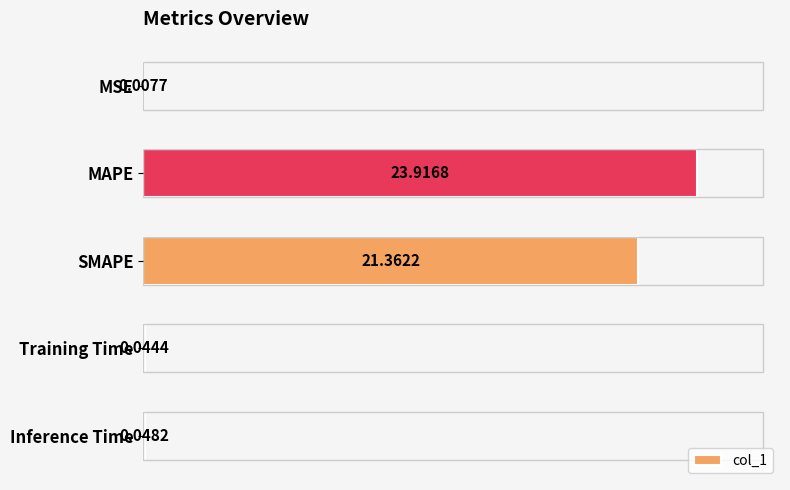

What is the sum of the values at MSE and Training Time?

0.1